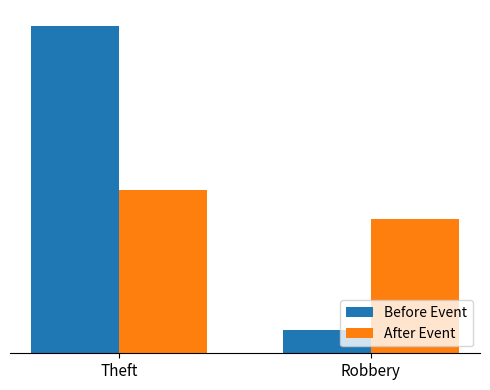

At which label does Before Event reach its minimum?

Robbery